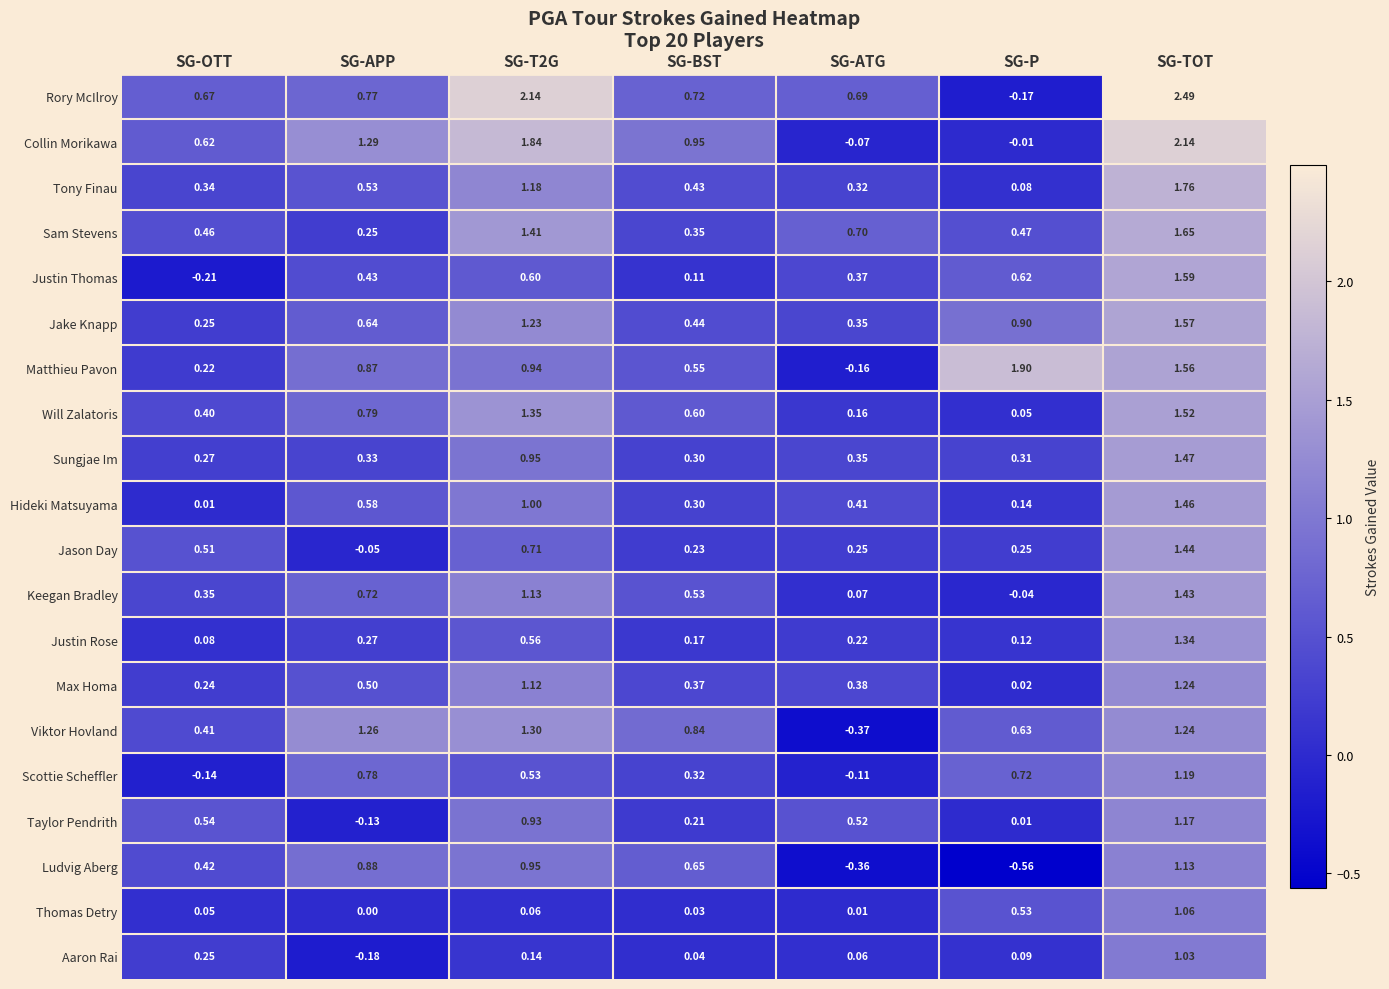

At which label does Scottie Scheffler reach its minimum?

SG-OTT